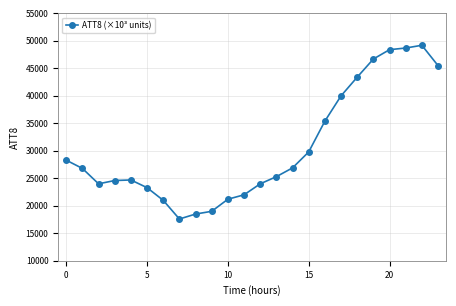

What is the value of the 19th point from the left?

43400